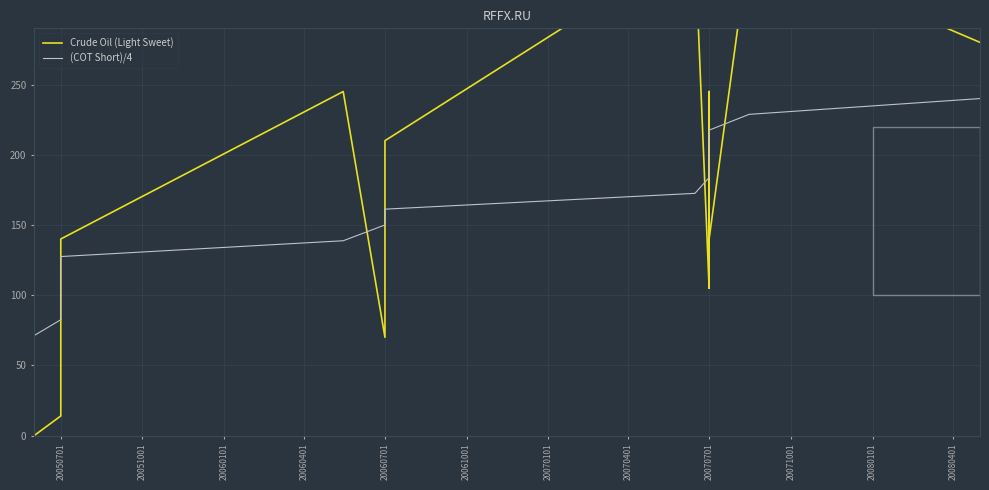

How many data points in Crude Oil (Light Sweet) are above 140?

6